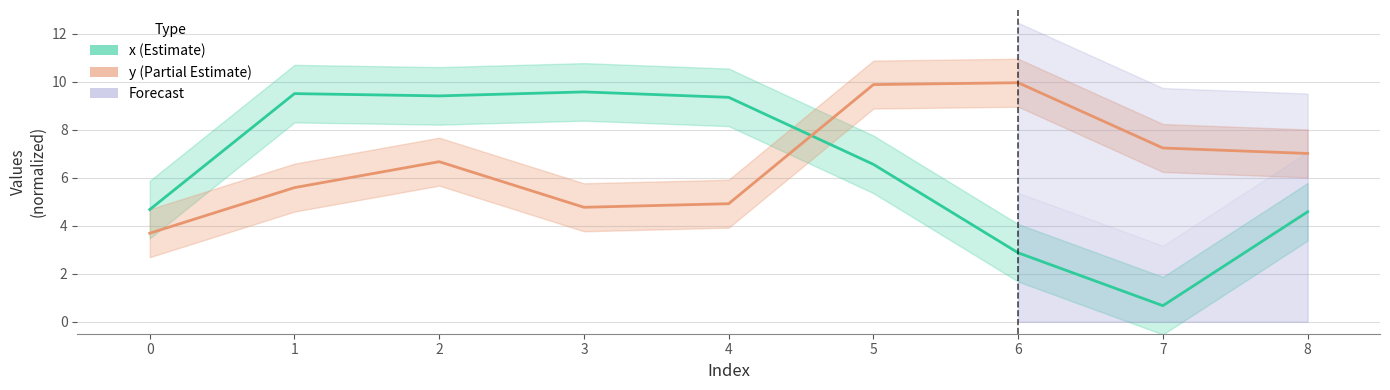

How many intersections are there between x and y?

1